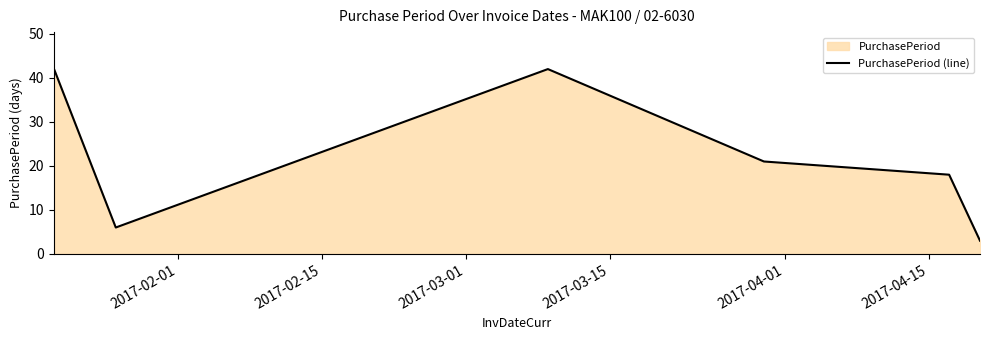

What is the difference between the maximum and minimum values?

39